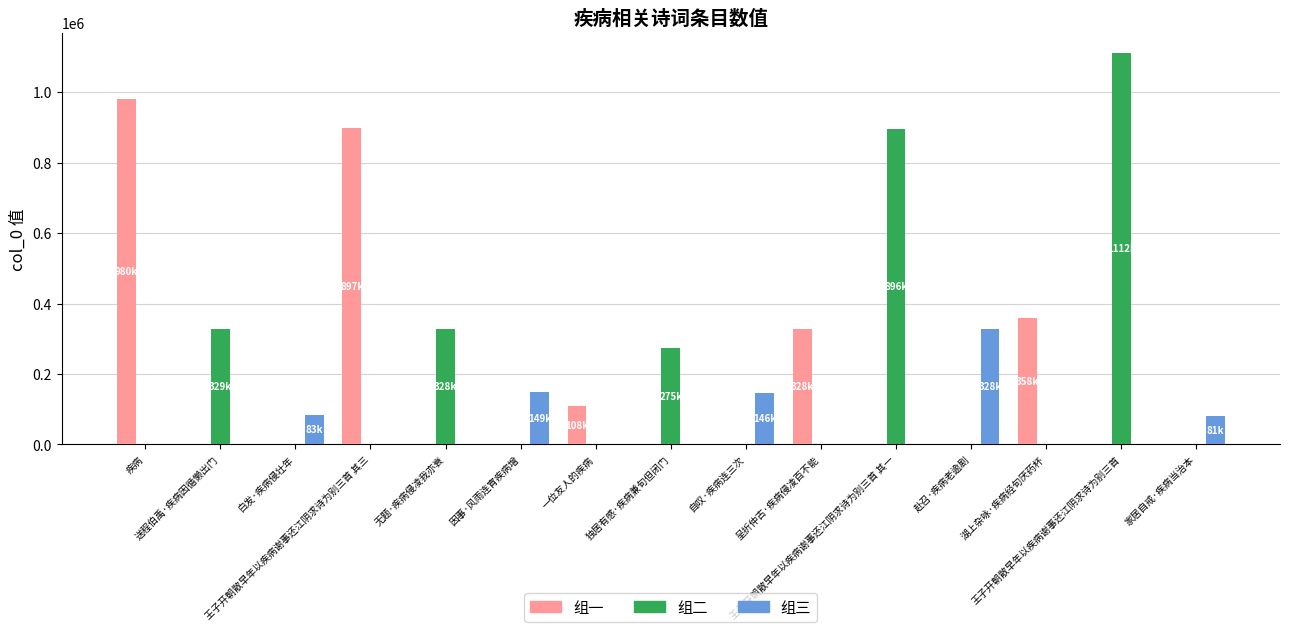

True or false: 组二 has a value of -368604 at 湖上杂咏·疾病经旬厌药杯.

False